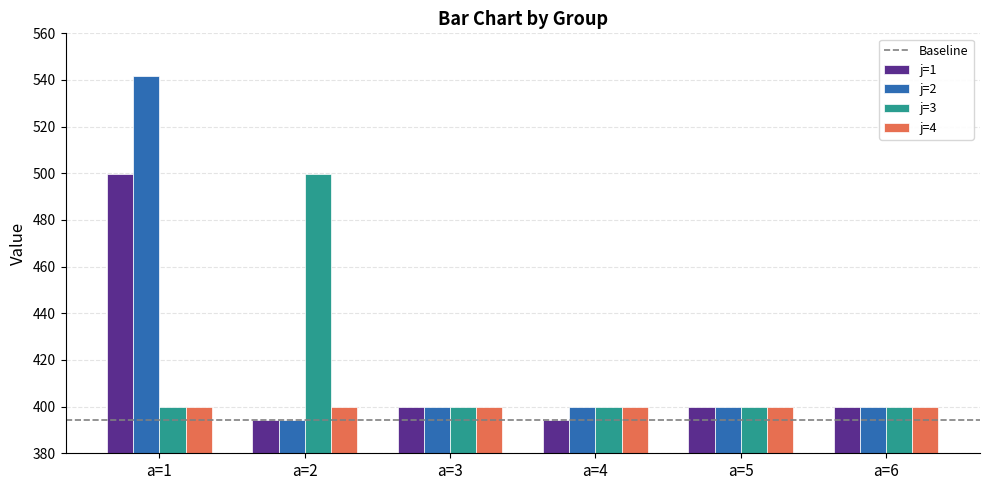

What is the difference between the maximum and second lowest values in the j=3 series?

99.6